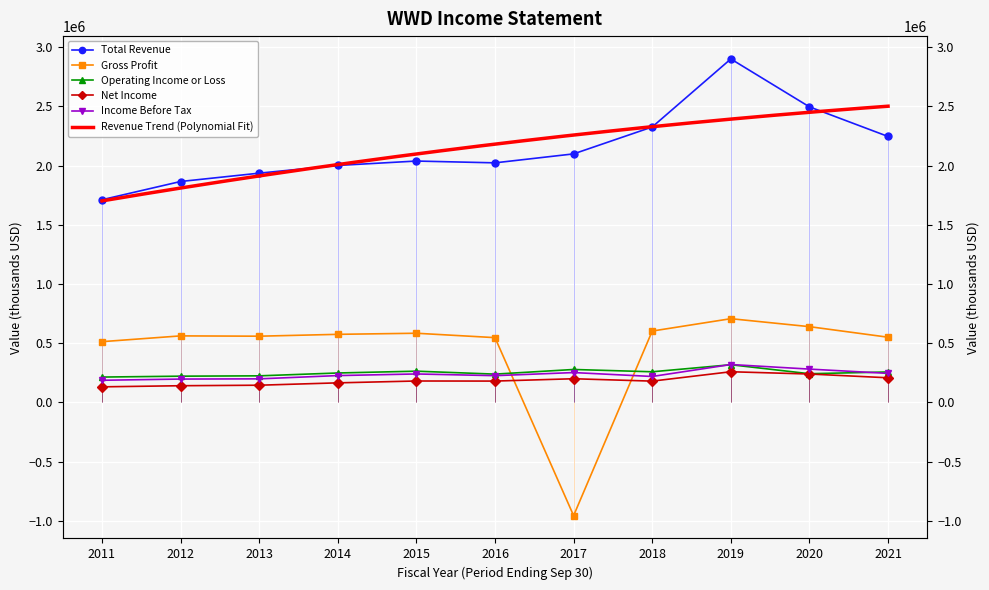

How many distinct data groups are displayed?

5